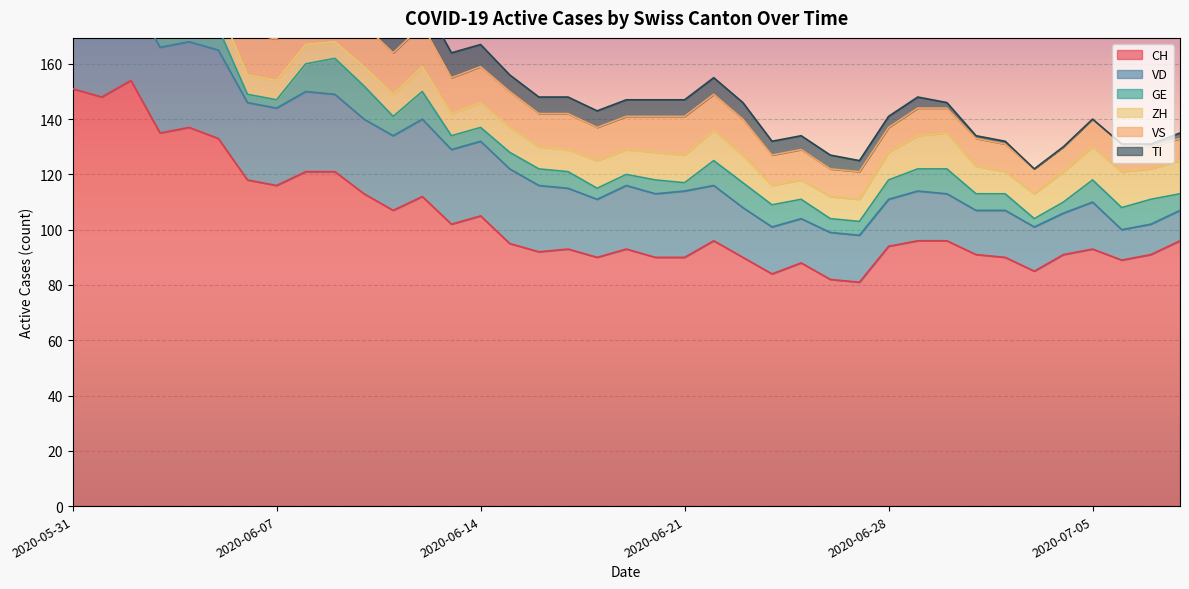

What is the maximum value for TI?

30